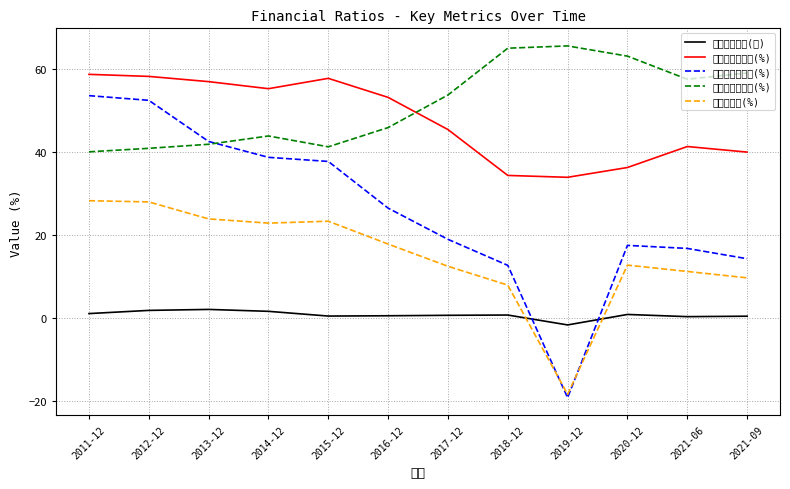

What position from the right is 2019-12?

4